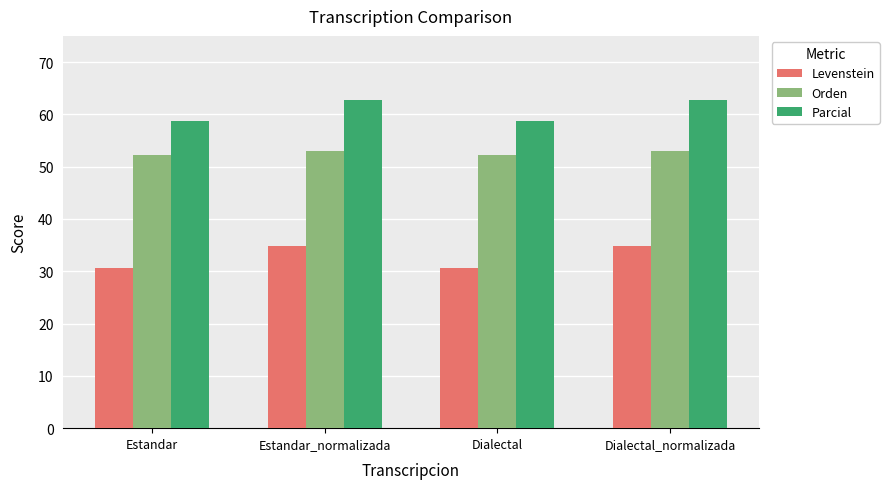

Read the Orden value at Dialectal_normalizada.

52.9